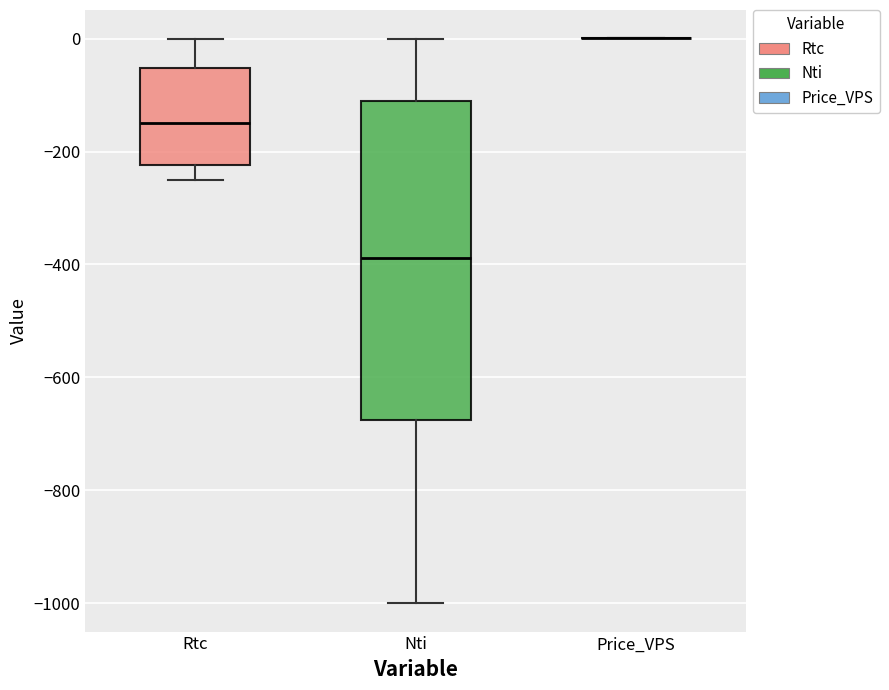

Comparing the boxes themselves (not the whiskers), which one is the tallest?

Nti